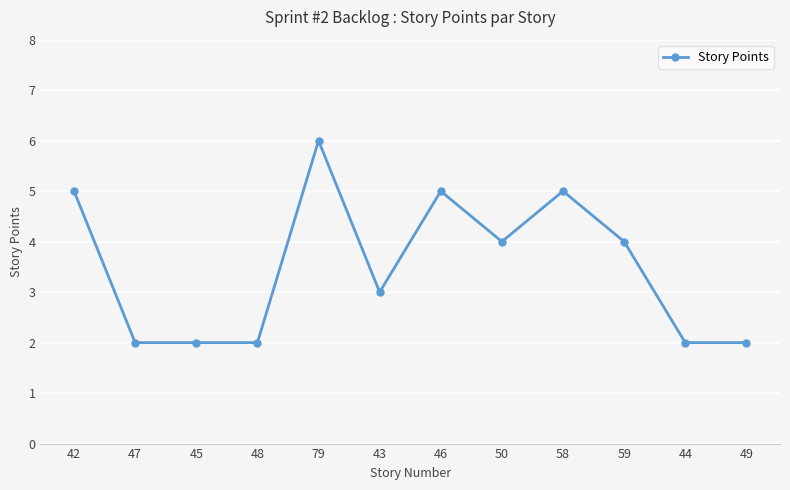

True or false: the data shows 3 at 79.

False